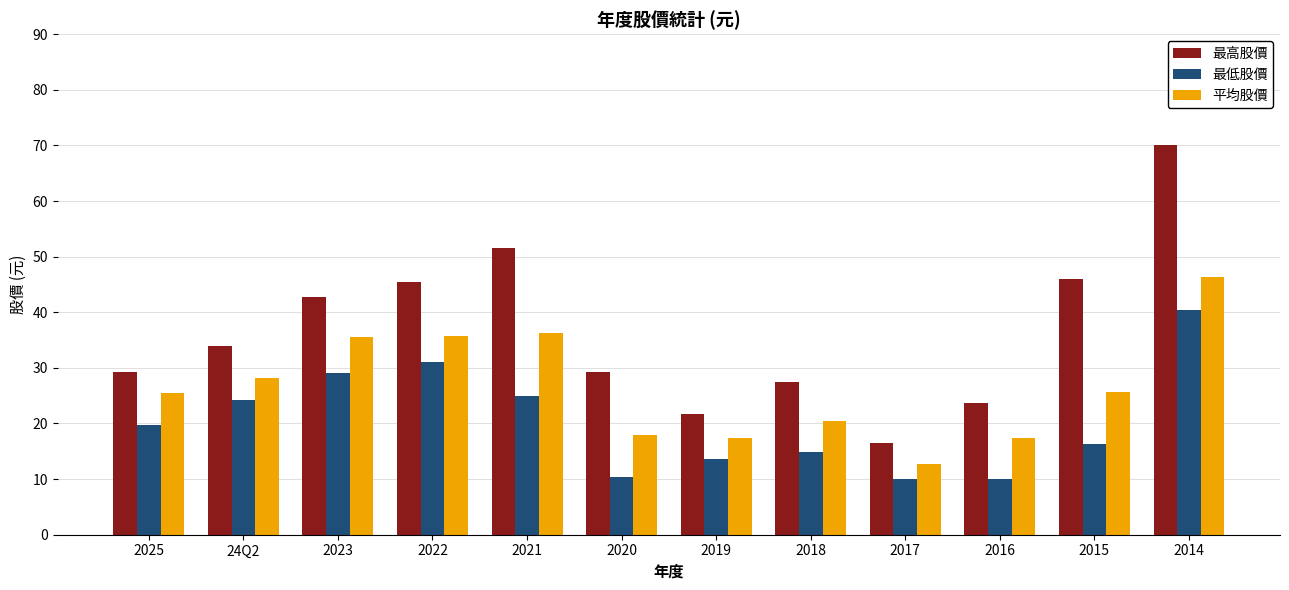

Are the bars horizontal?

No